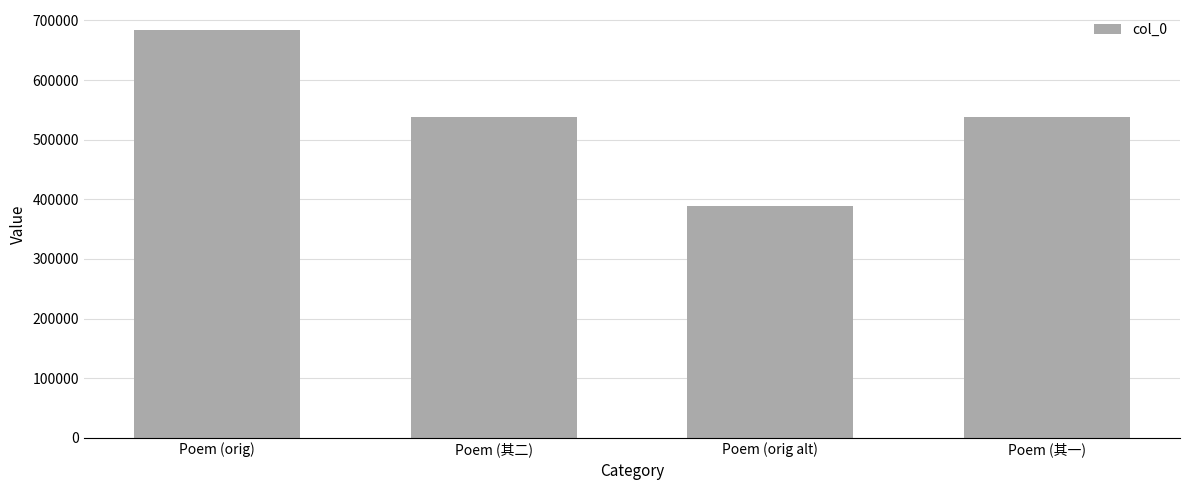

What is the ratio of the value at Poem (其一) to the value at Poem (orig)?

0.8